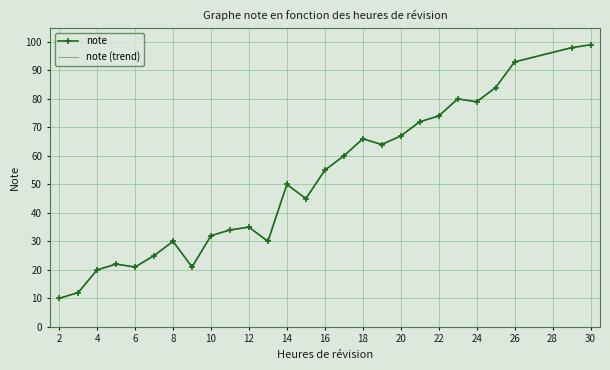

Reading left to right, transcribe all the data shown in this chart.

note: 10	12	20	22	21	25	30	21	32	34	35	30	50	45	55	60	66	64	67	72	74	80	79	84	93	98	99
note (trend): 10	12	20	22	21	25	30	21	32	34	35	30	50	45	55	60	66	64	67	72	74	80	79	84	93	98	99